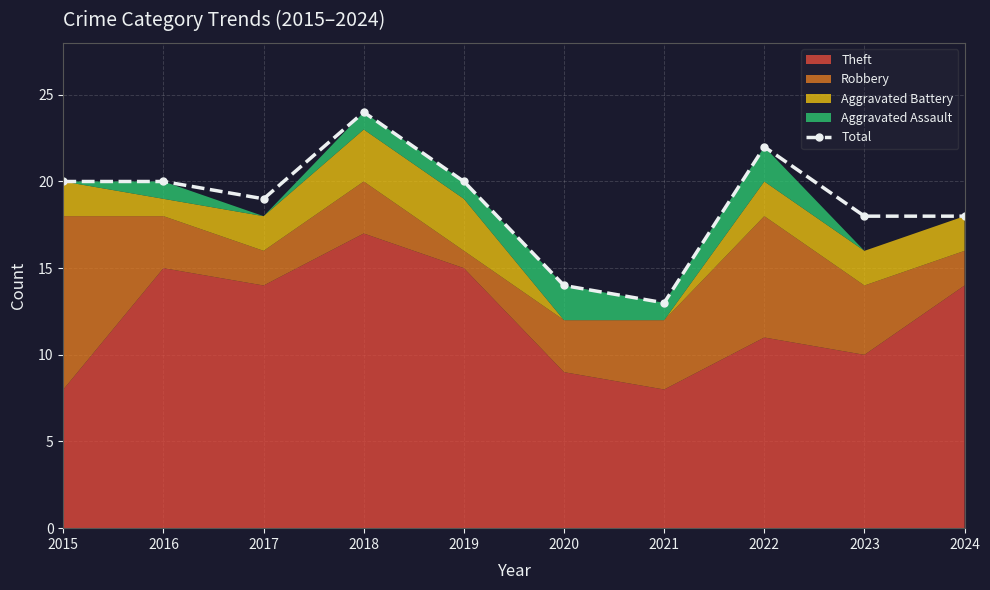

How many values in the Total series are below 20?

5